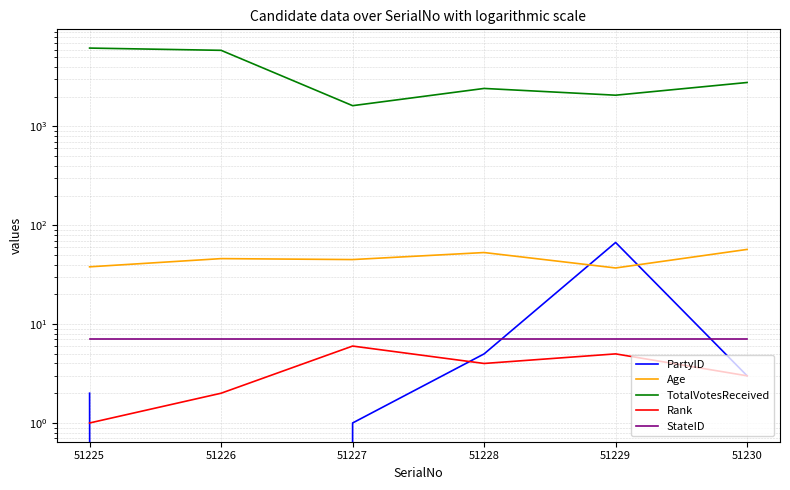

Reading left to right, list all the values displayed in this chart.

PartyID: 2	0	1	5	67	3
Age: 38	46	45	53	37	57
TotalVotesReceived: 6204	5887	1622	2423	2070	2783
Rank: 1	2	6	4	5	3
StateID: 7	7	7	7	7	7